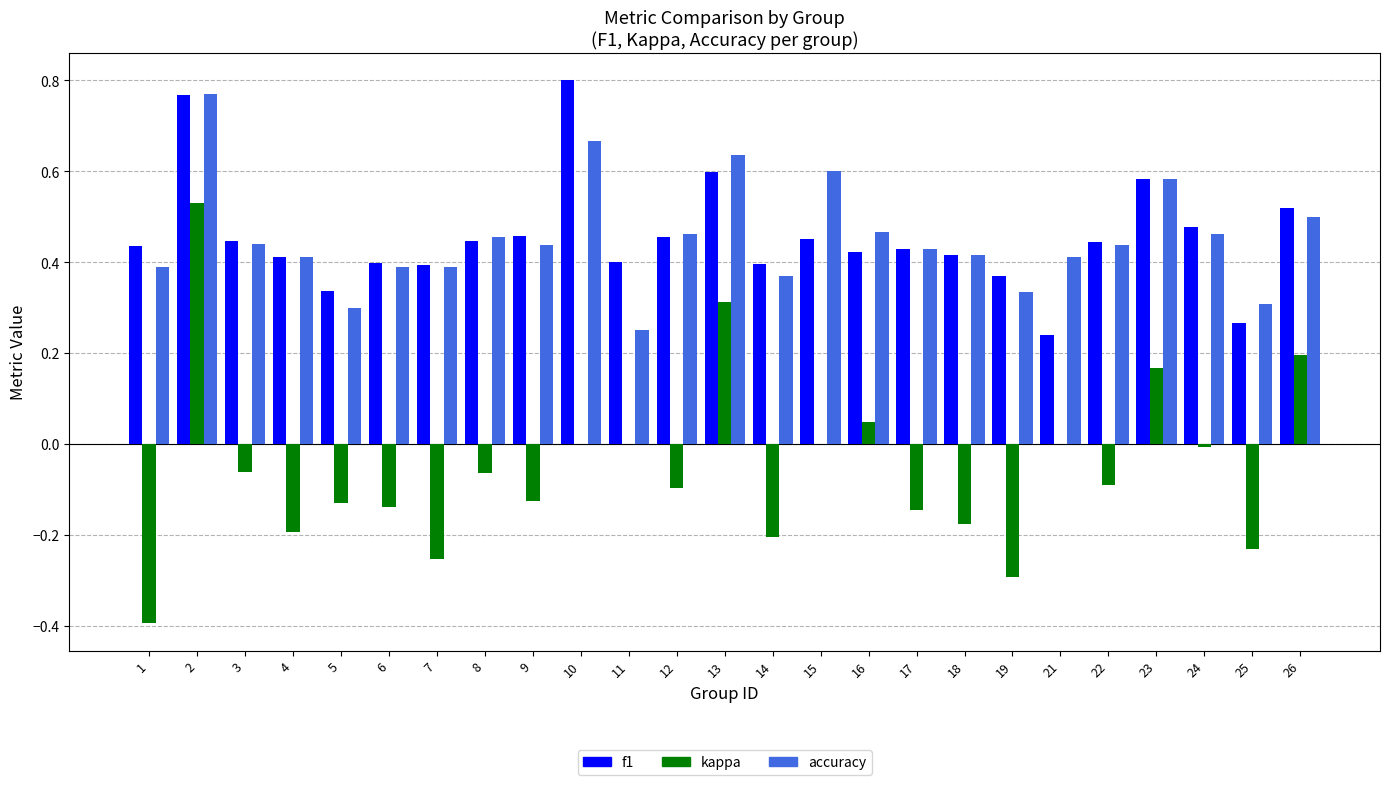

Which series changed the most between 9 and 10?

f1